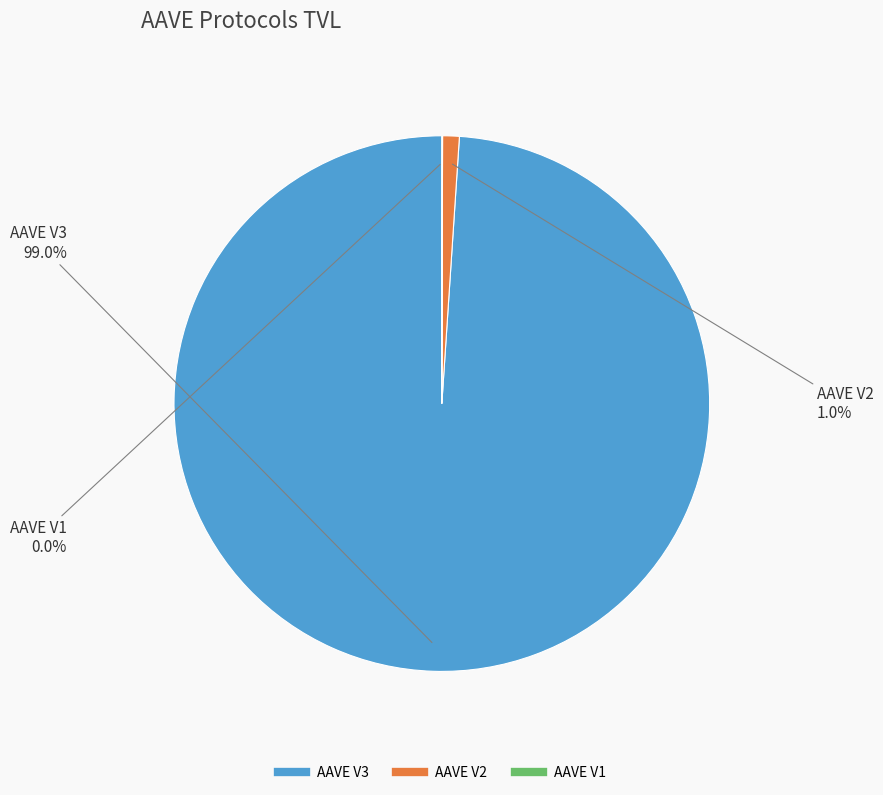

To the nearest percent, what is the difference between the AAVE V2 and AAVE V3 slice percentages?

98%